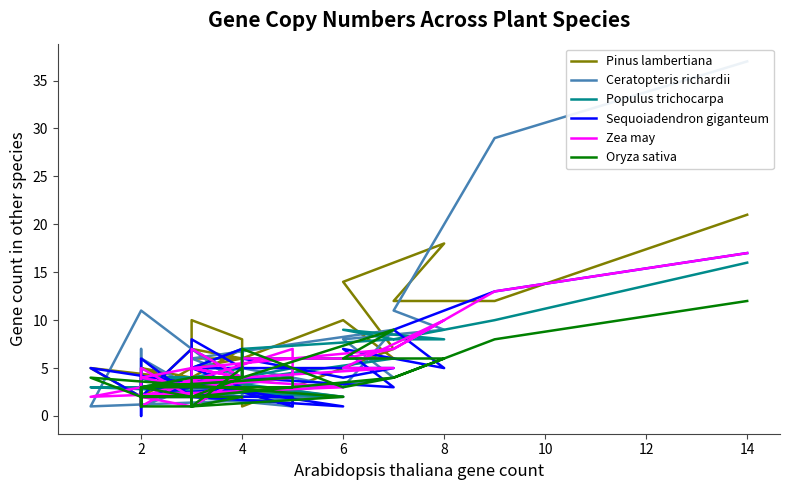

Does the chart have visible grid lines?

No